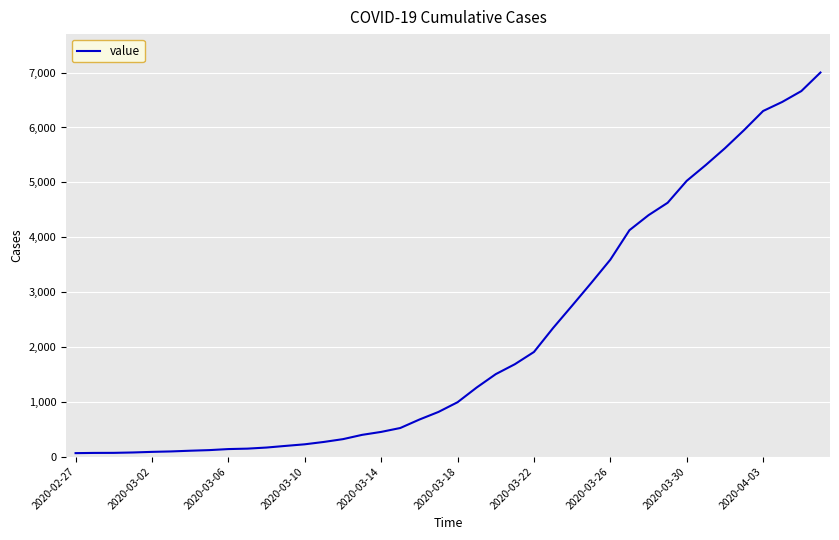

What is the greatest value displayed?

7002